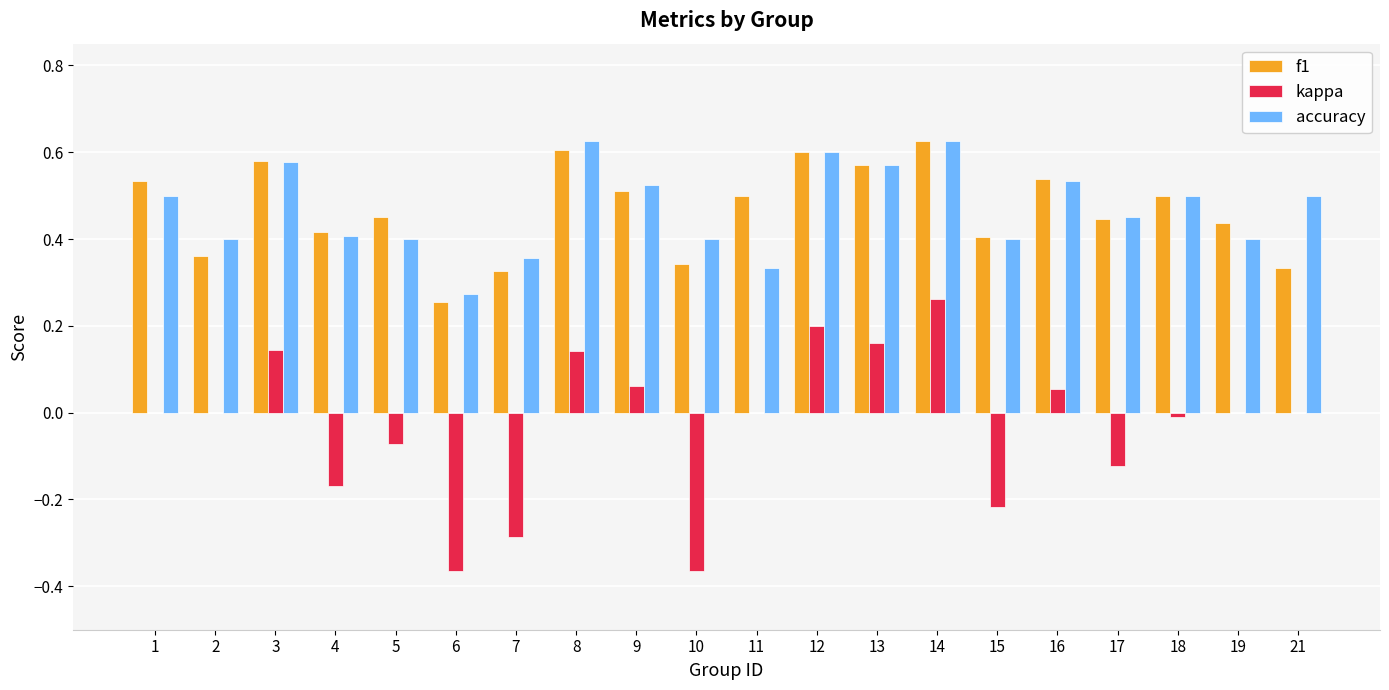

At which category is the sum across all series the highest?

14